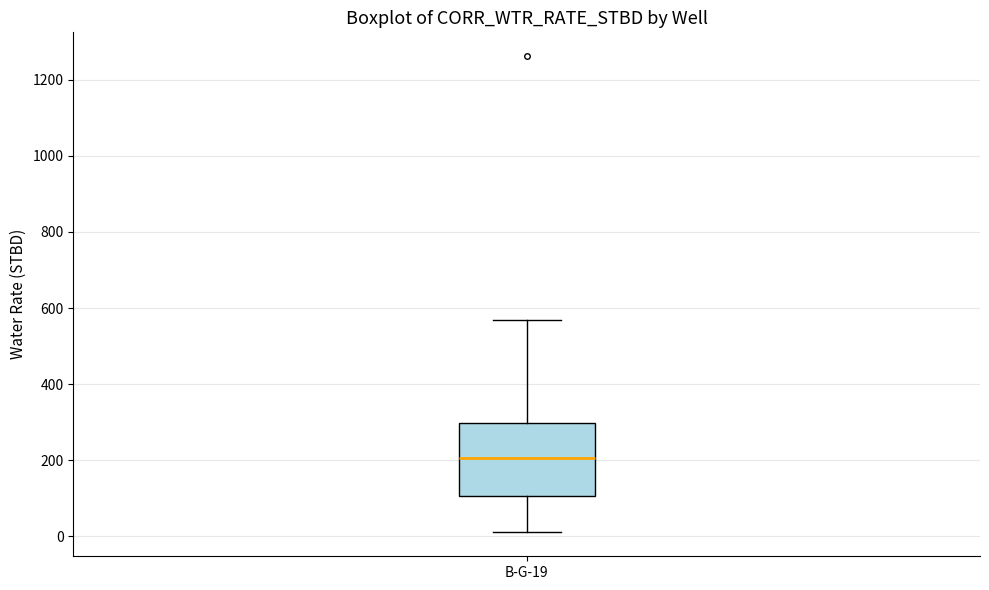

Read this box plot against the y-axis: the position of the median line, the range covered by the box, and the ends of both whiskers. The values are not printed on the chart, so give them approximately, as read against the axis.

median 200, box 100 to 300, whiskers 20 to 560